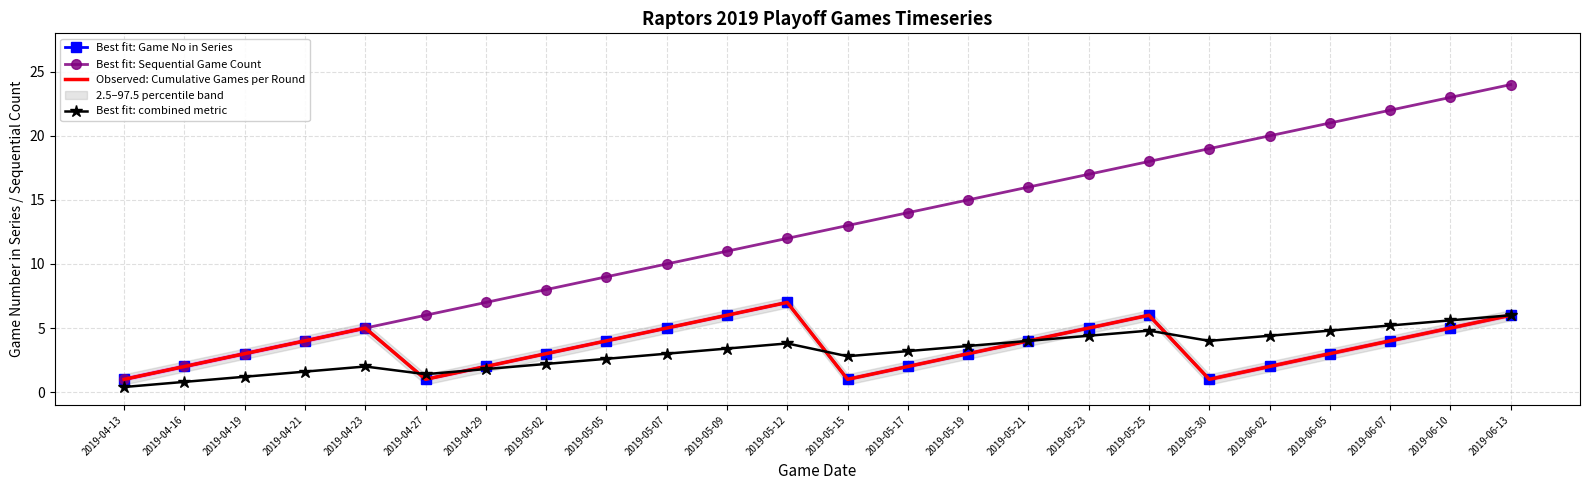

How many interior local valleys does the Best fit: combined metric series have?

3